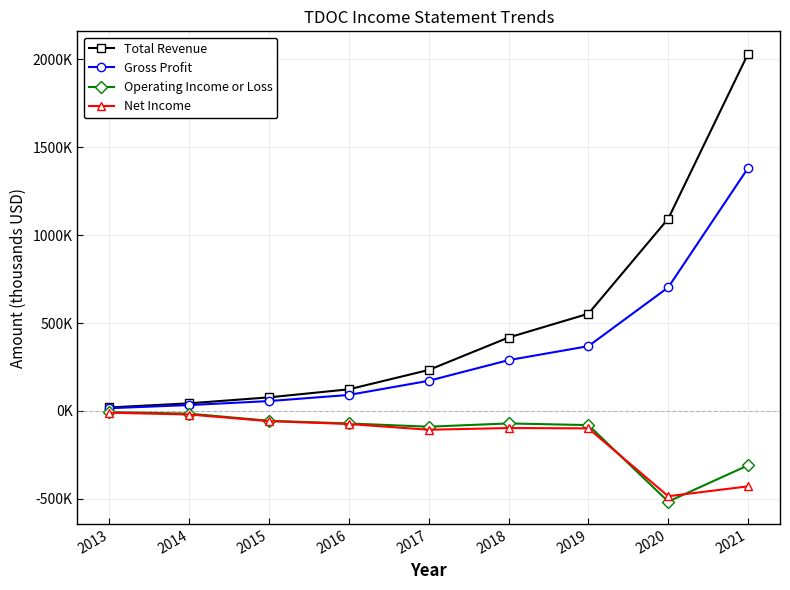

Rank the series by their maximum value, from highest to lowest.

Total Revenue, Gross Profit, Operating Income or Loss, Net Income